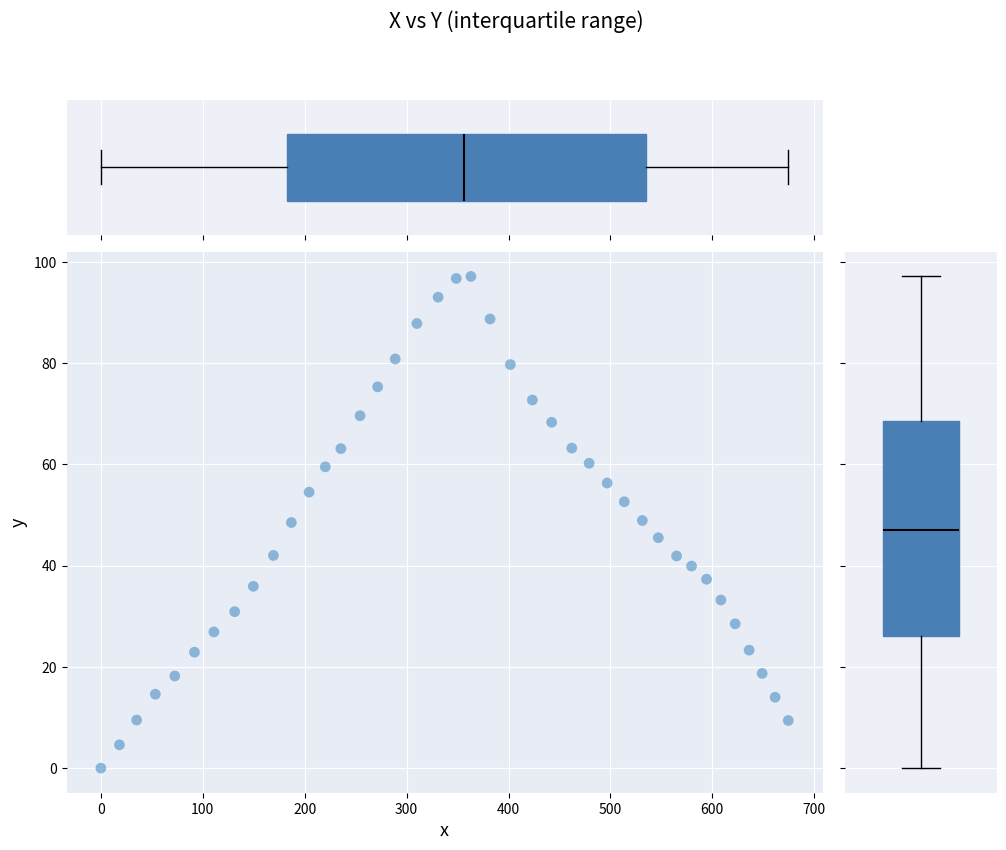

What is the range of X values (max minus min)?

674.5